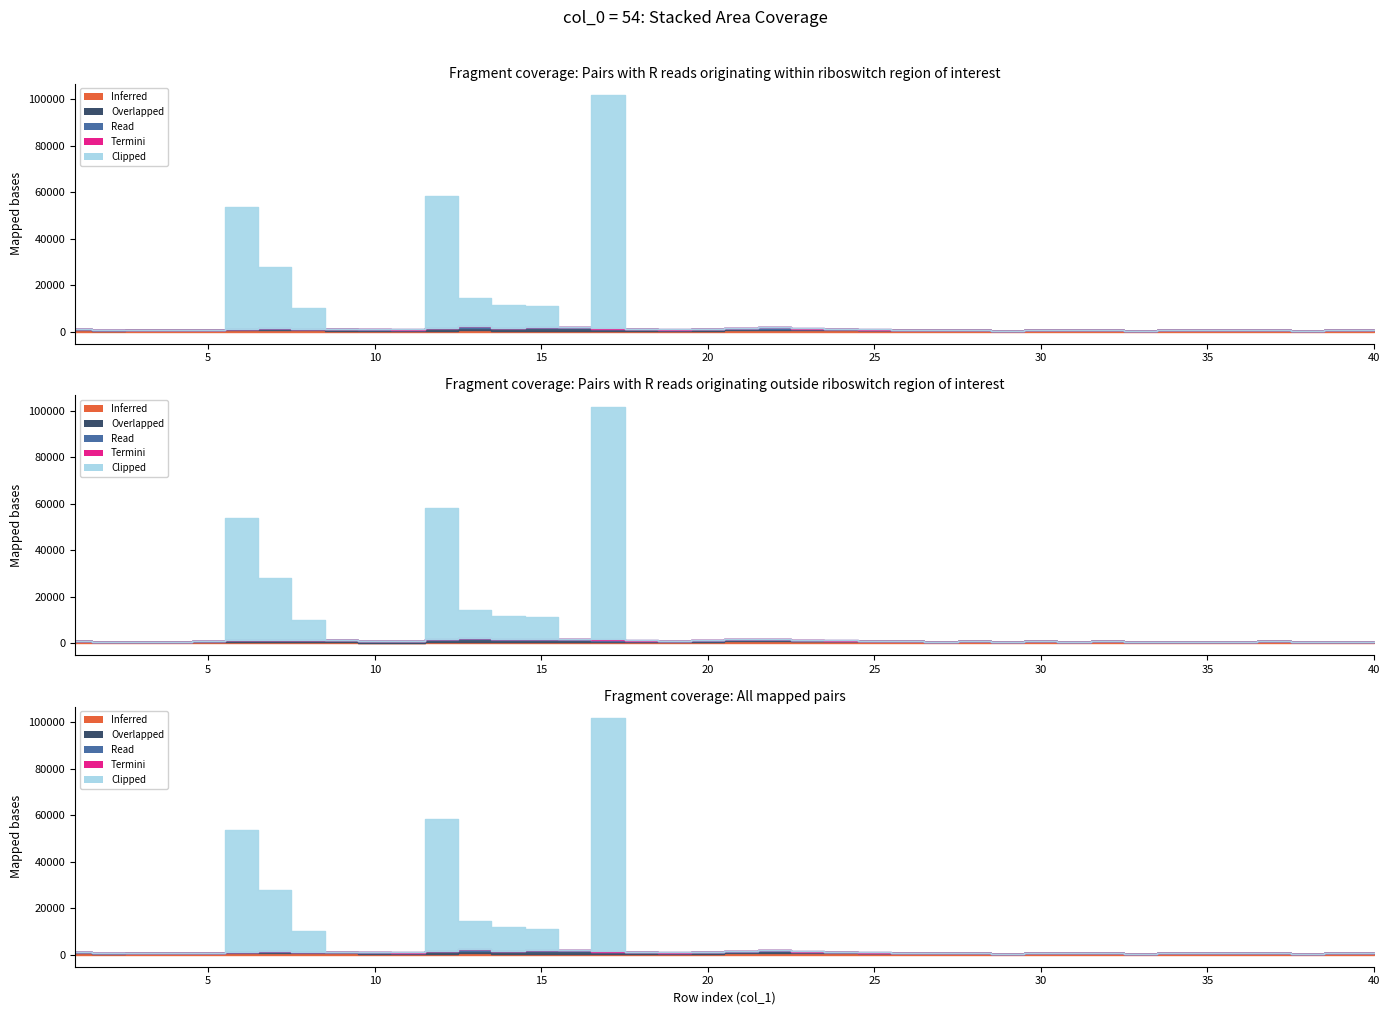

True or false: col_4 and col_2 cross at least once.

False